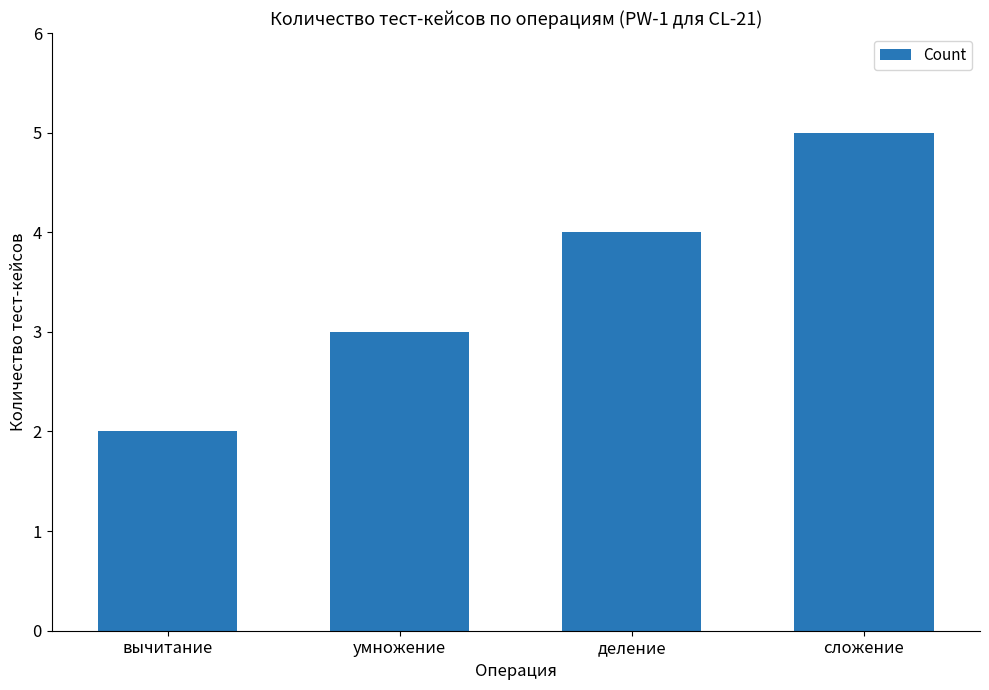

The chart shows a value of 5 at сложение. True or false?

True